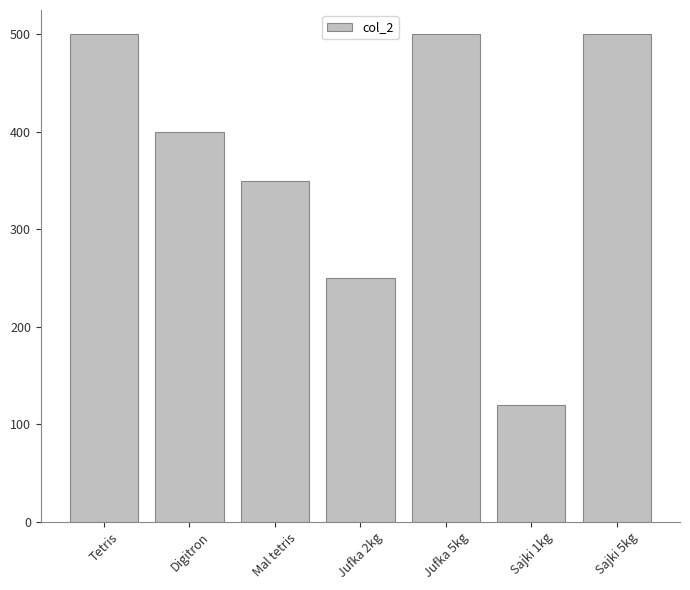

What is the sum of all values?

2620